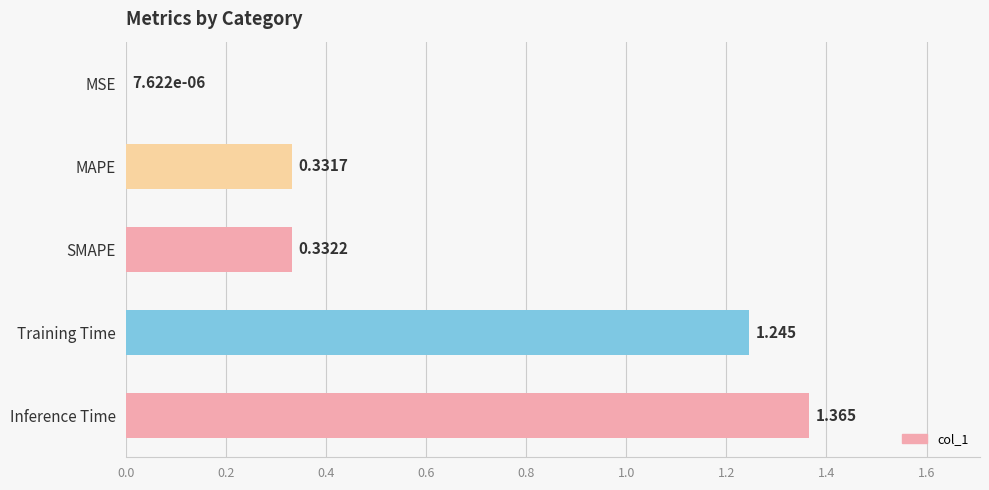

At which category does the chart reach its peak across all series?

Inference Time